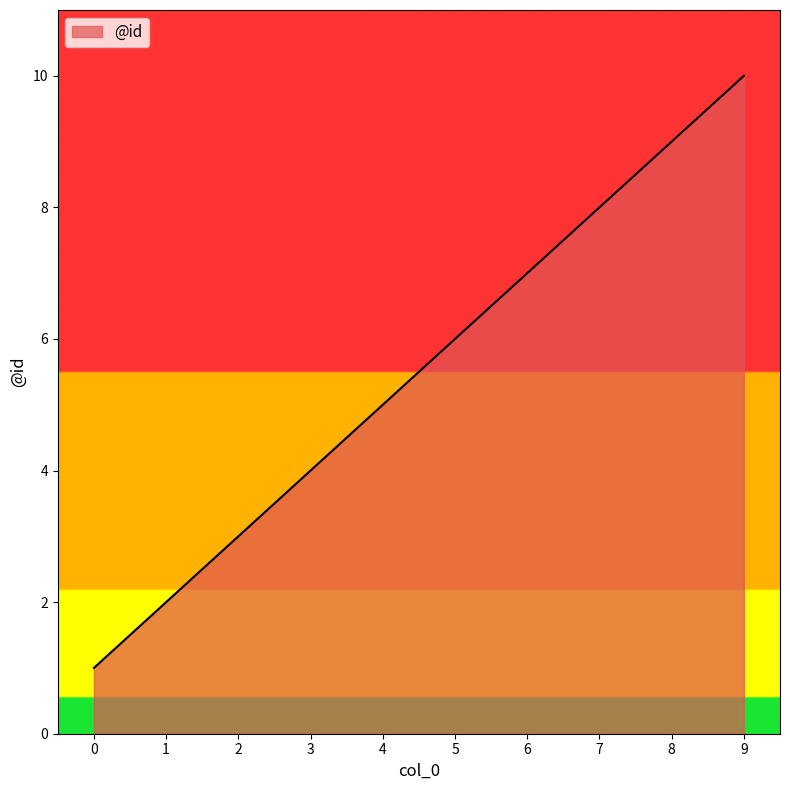

The value at 1 is 2. True or false?

True